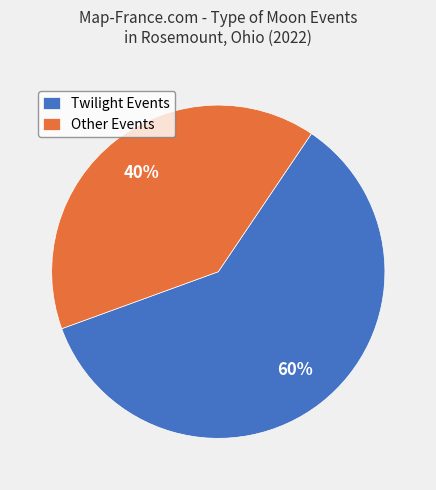

Does Other Events account for over 50% of the chart?

No